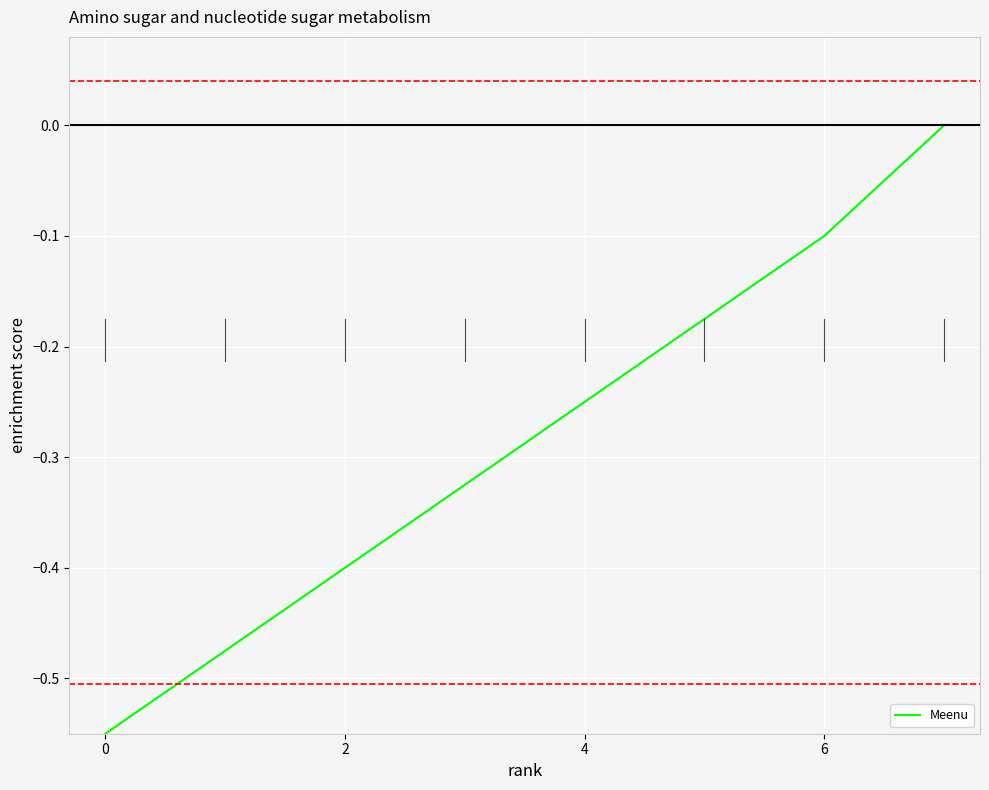

True or false: there are more than 1 points higher than both neighbors.

False